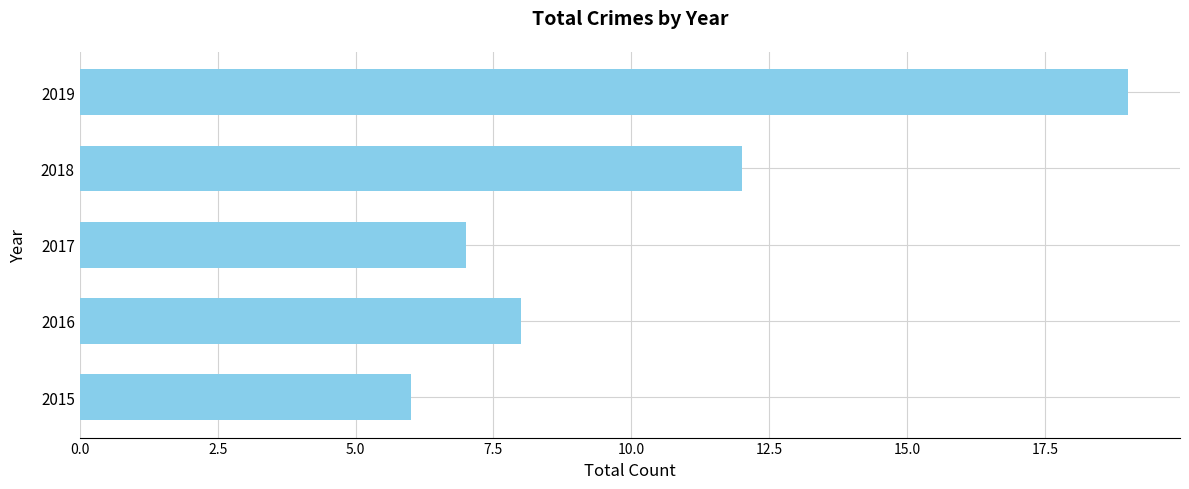

What is the greatest value displayed?

19